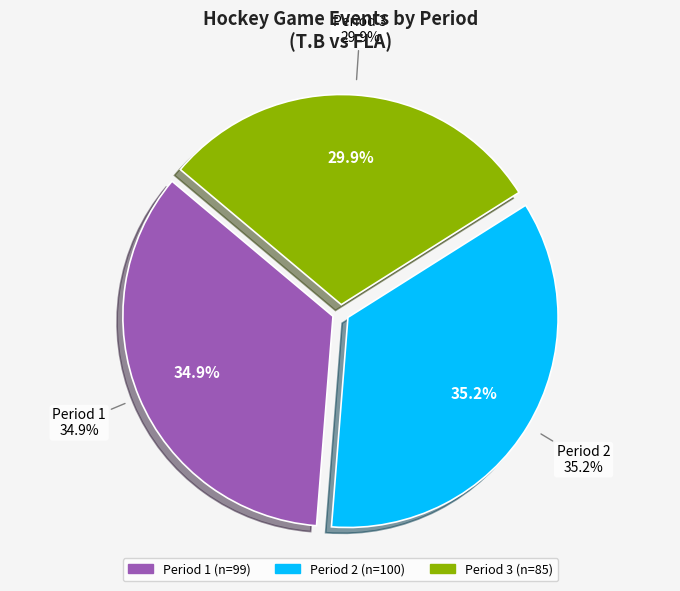

Is the sum of 3 and 1 greater than half?

Yes